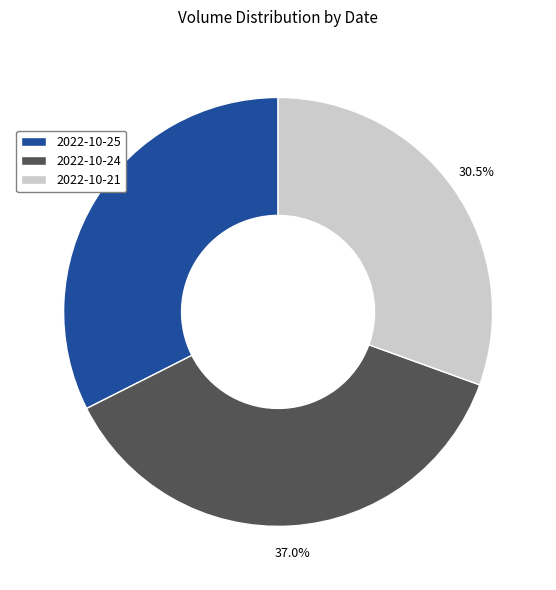

Do 2022-10-24 and 2022-10-21 together represent more than half of the pie?

Yes